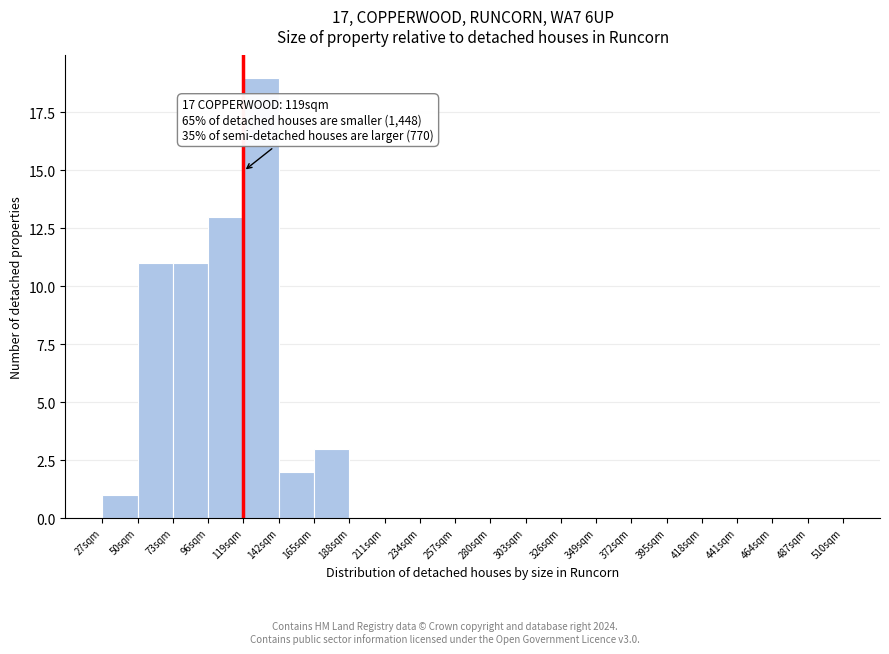

Over which range of the x-axis is the bar tallest?

119 to 142